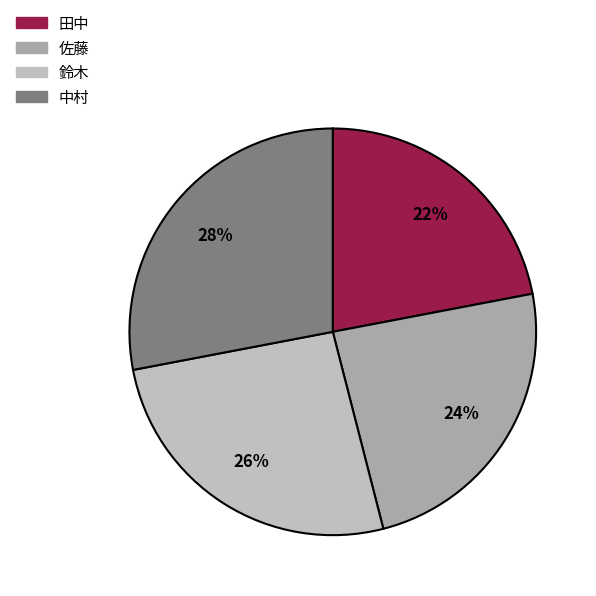

Count the number of slices in the pie.

4